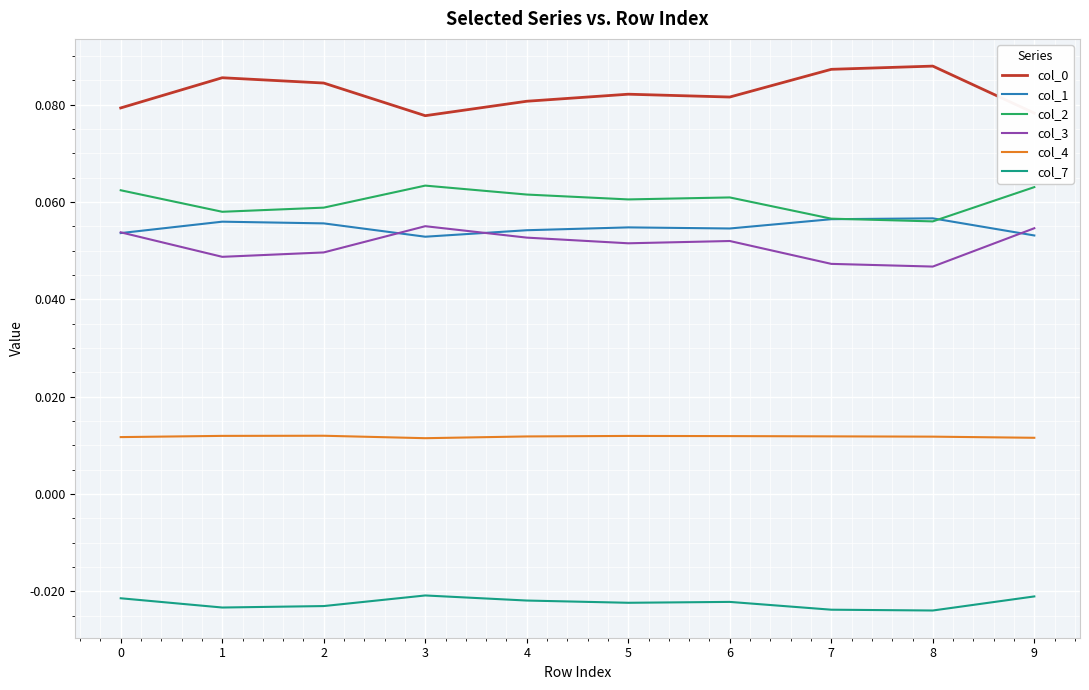

The value of col_3 at 3 is 0.0. True or false?

False